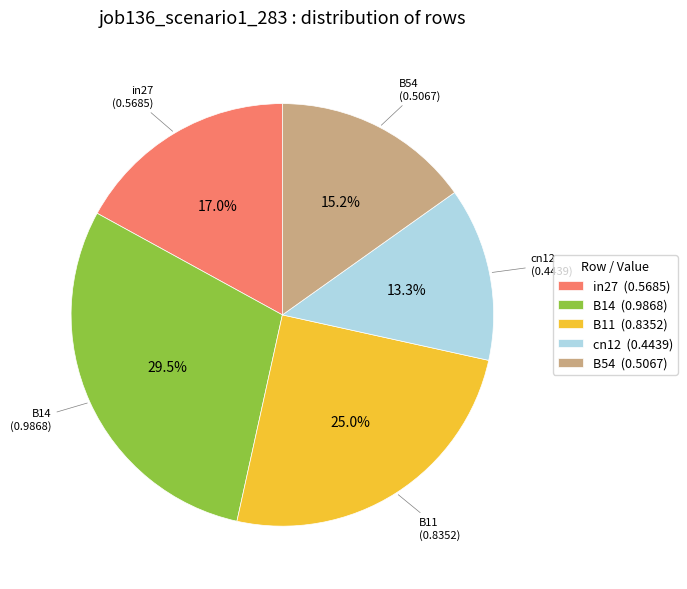

Is it true that cn12 is 13% of the pie?

True